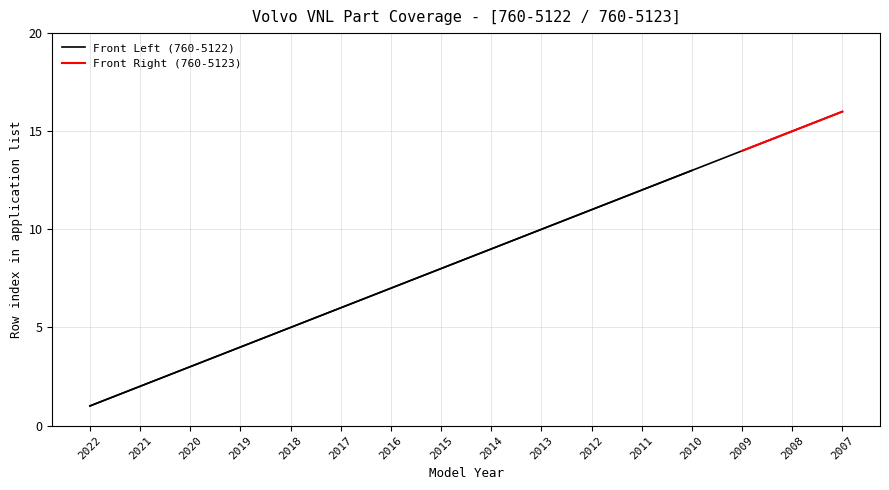

How many categories are shown in the chart?

16